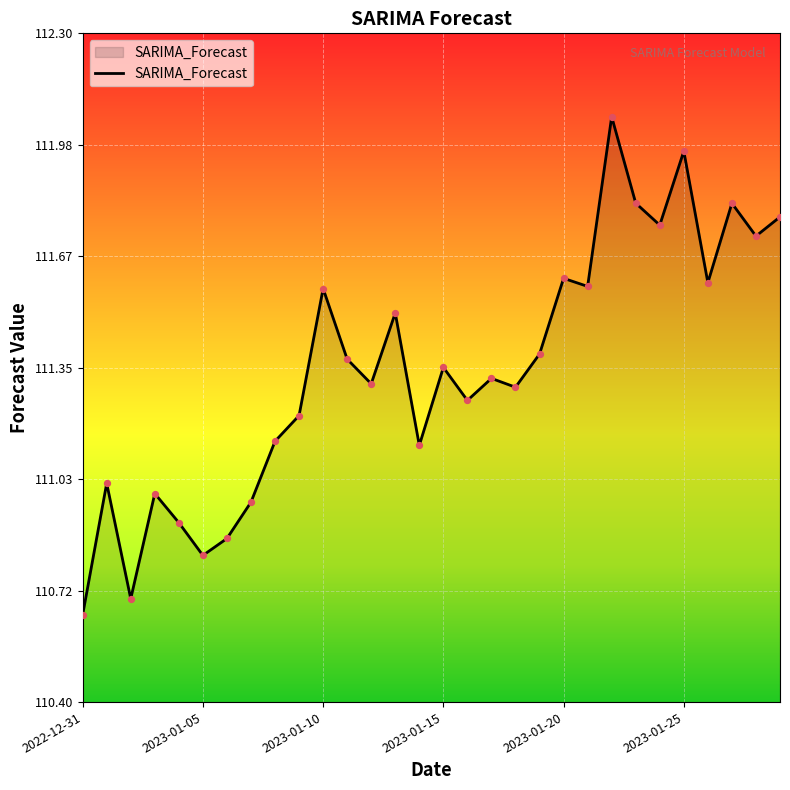

What is the difference between the maximum and minimum values?

1.4